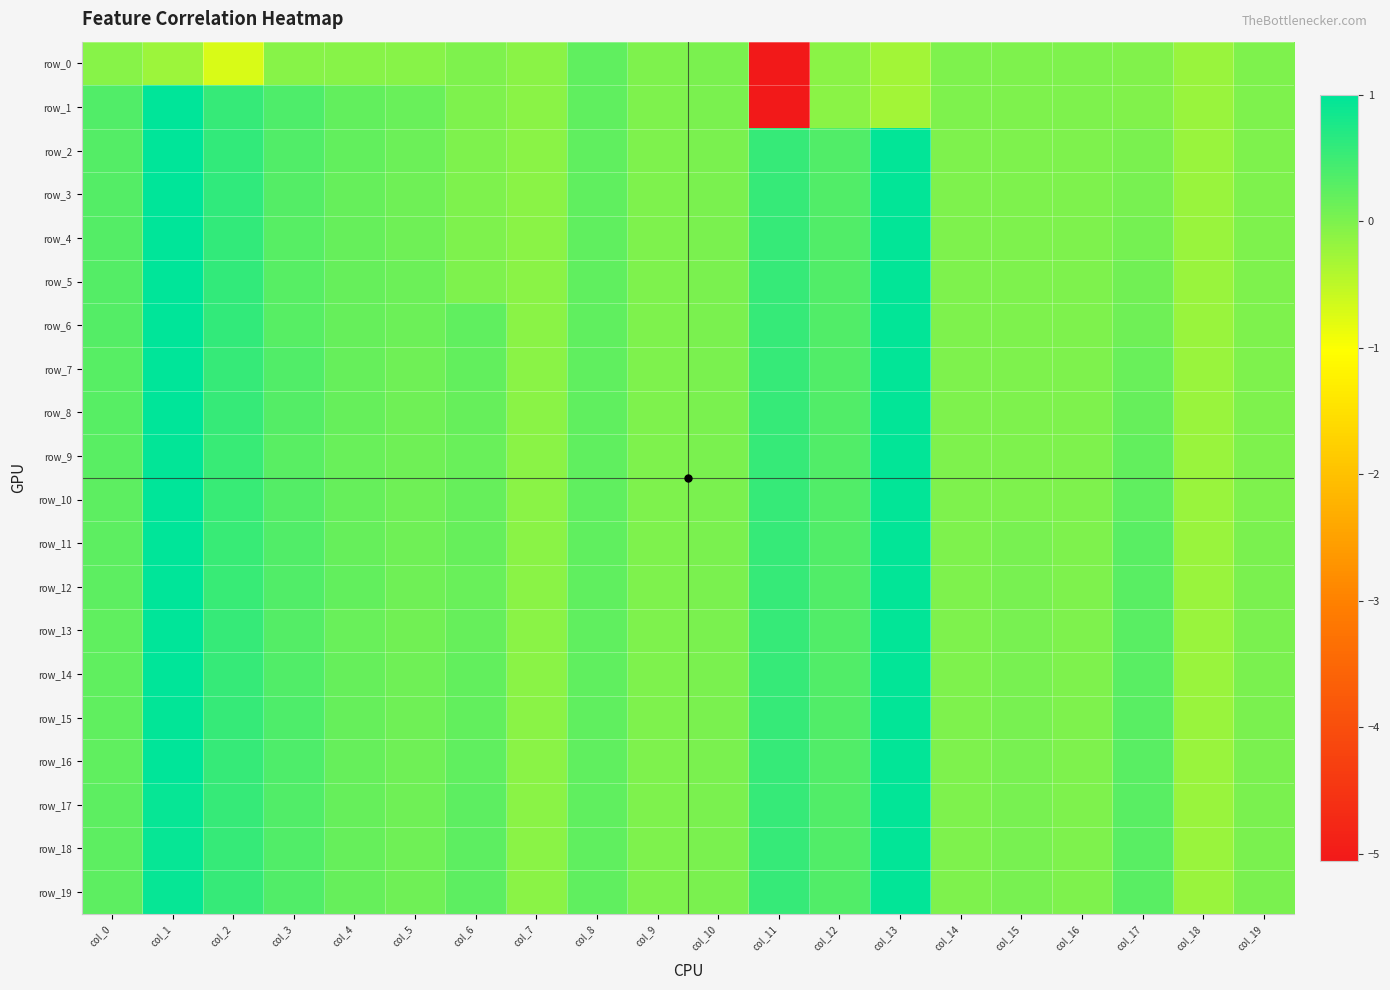

Between col_17 and col_19, which is larger?

col_19